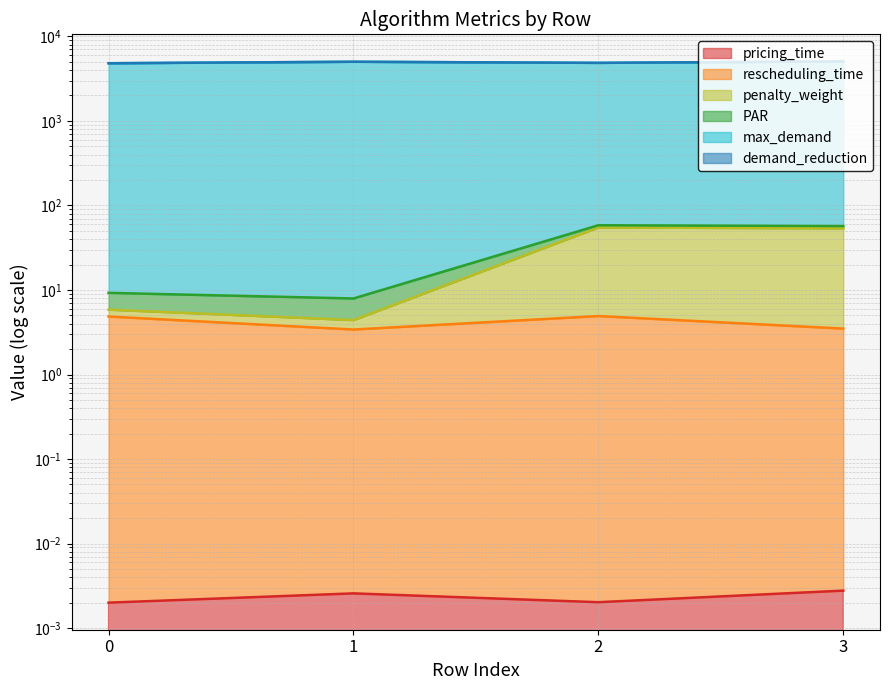

Does the chart display data point markers on the line(s)?

No